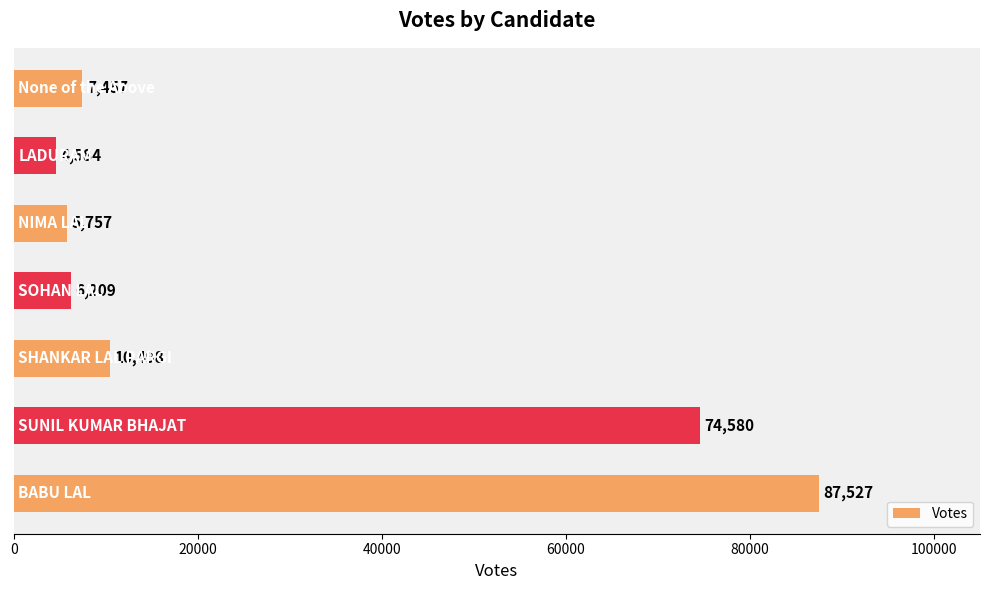

What is the difference between the maximum and minimum values?

82943